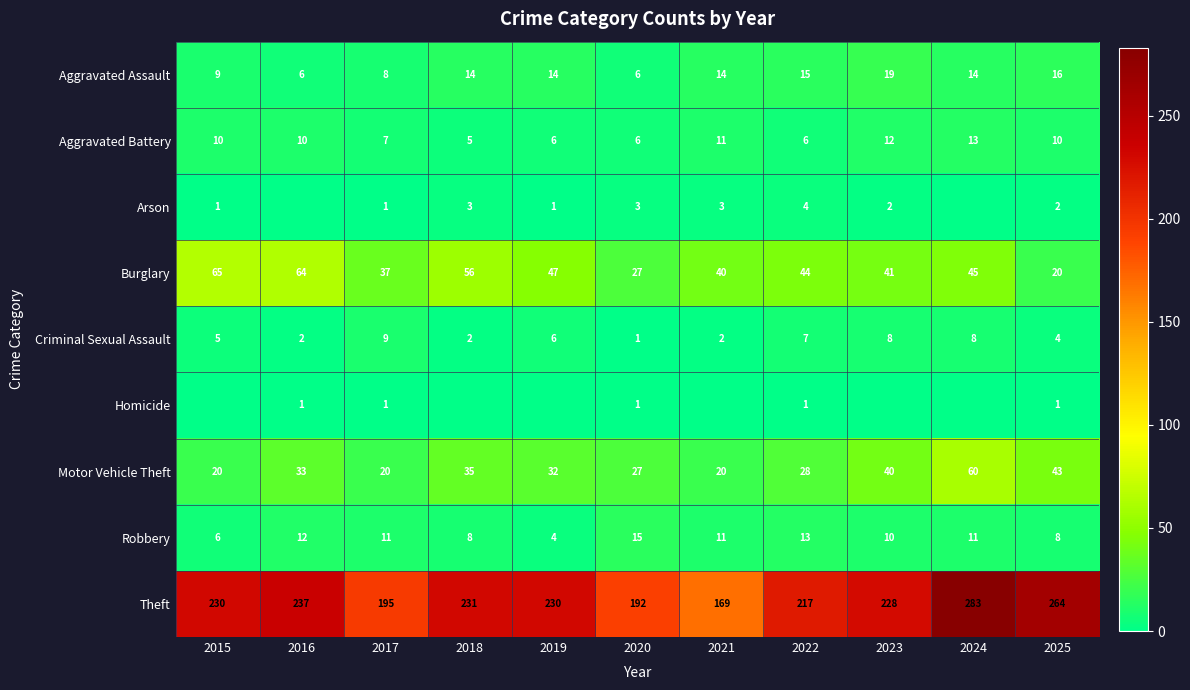

Which label corresponds to the largest value in the chart?

2024